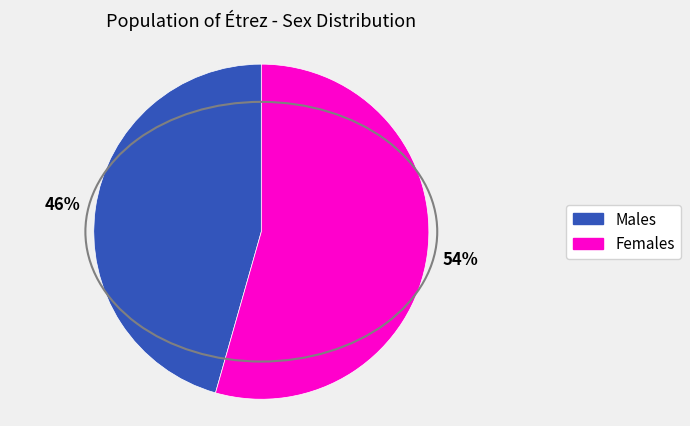

How many slices are in this pie chart?

2